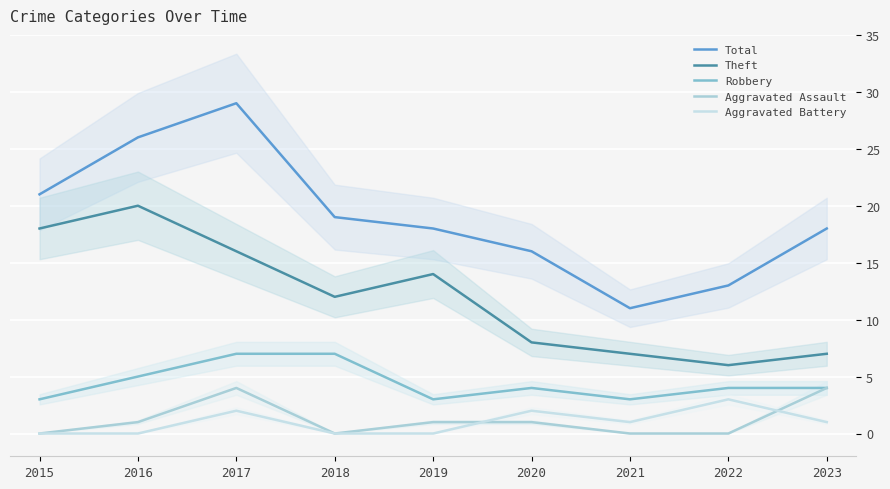

Which category has the highest value across all series?

2017